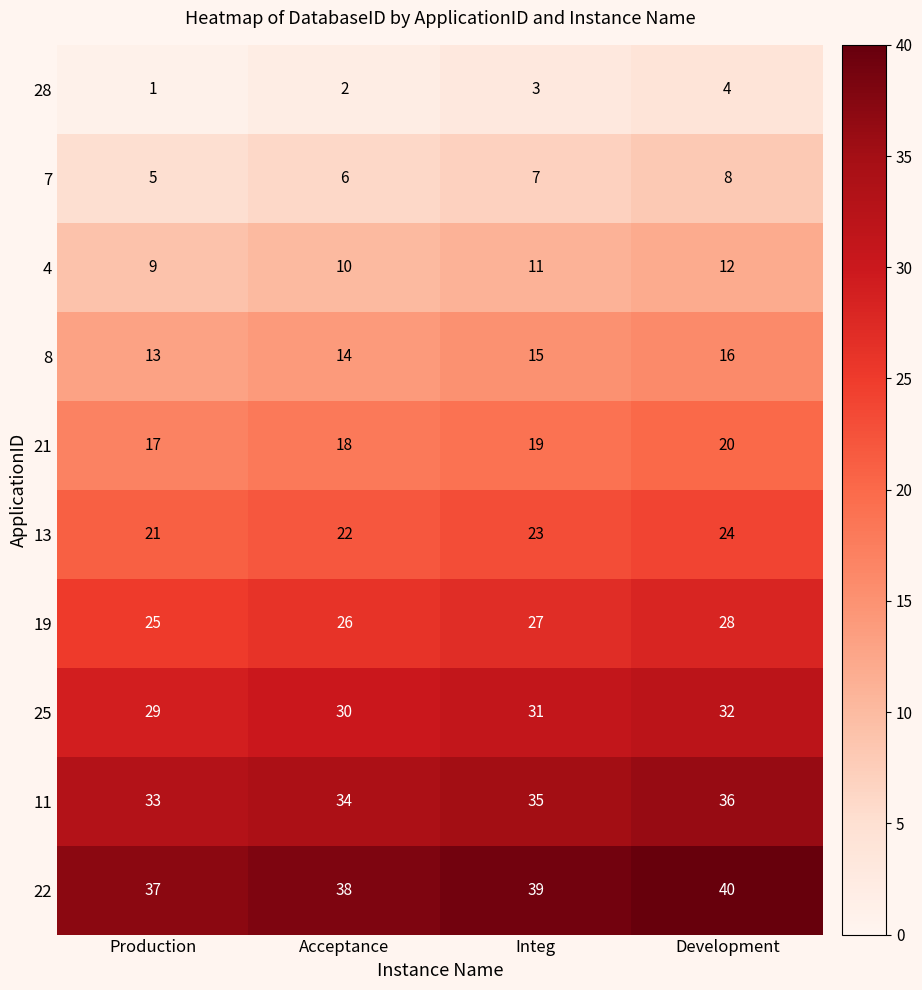

What is the spread (max minus min) of values at Acceptance?

36